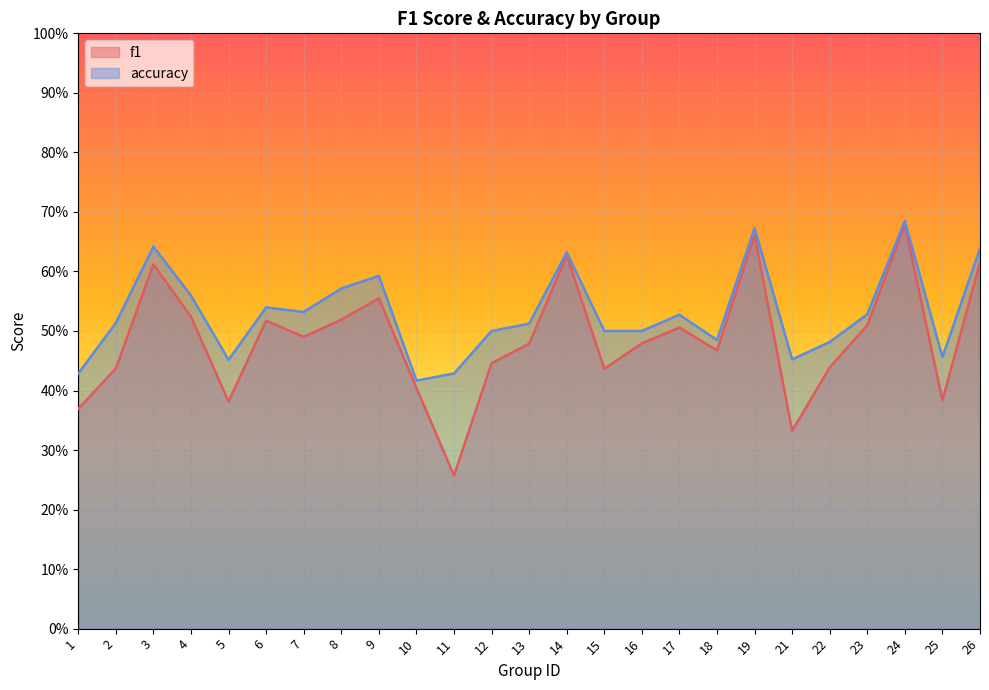

Rank the series by their average value, from highest to lowest.

accuracy, f1